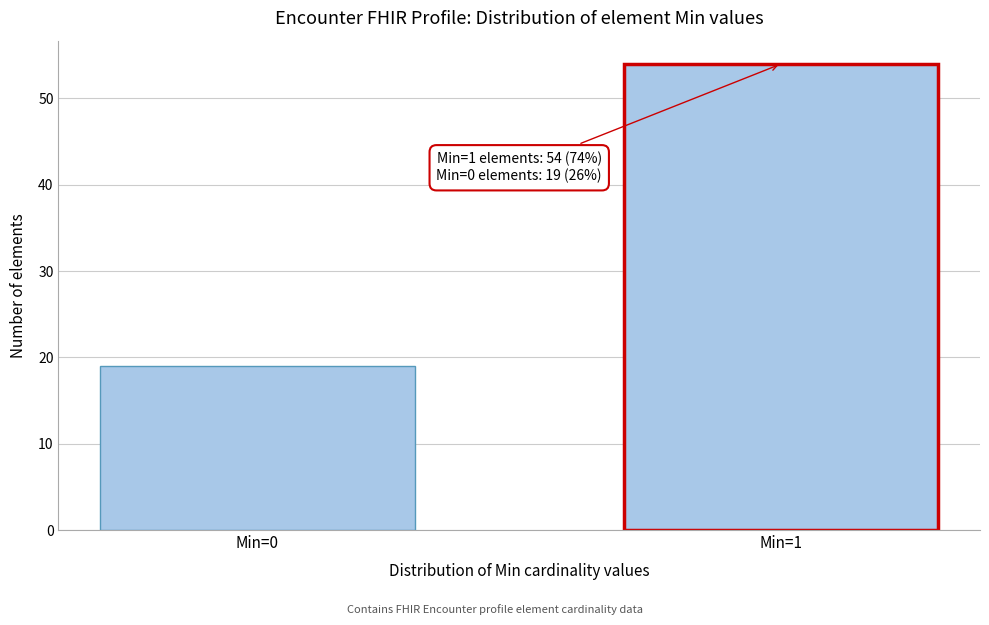

Reading left to right, list all the values displayed in this chart.

Min=0=19	Min=1=54